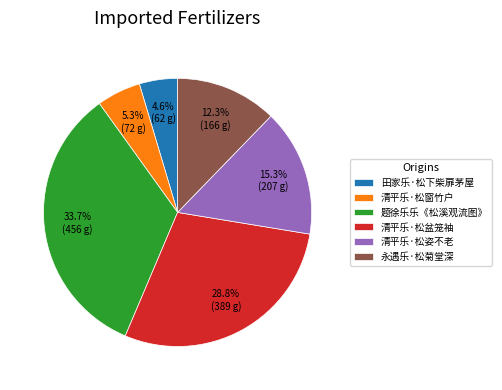

To the nearest percent, what is the average slice percentage?

17%